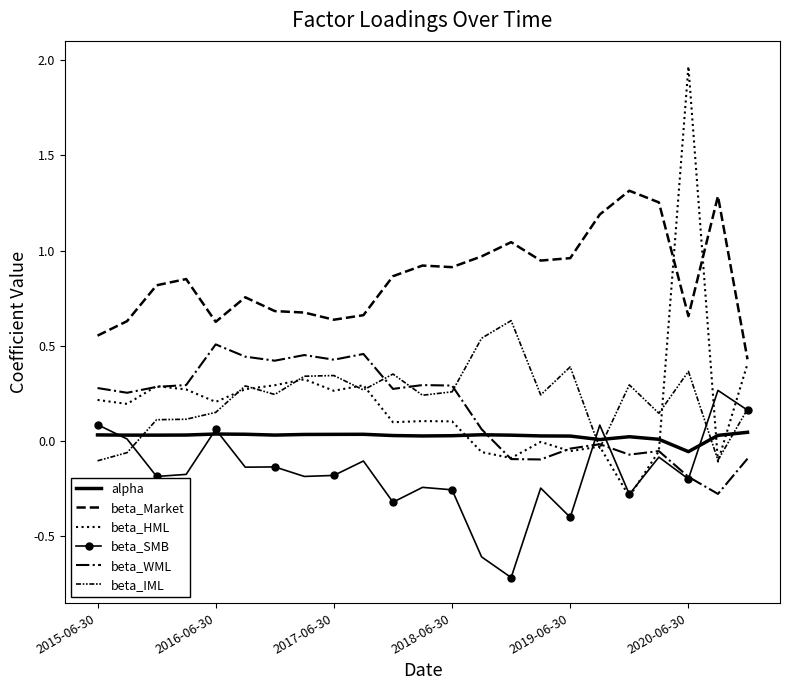

How many negative values does the beta_SMB series have?

17